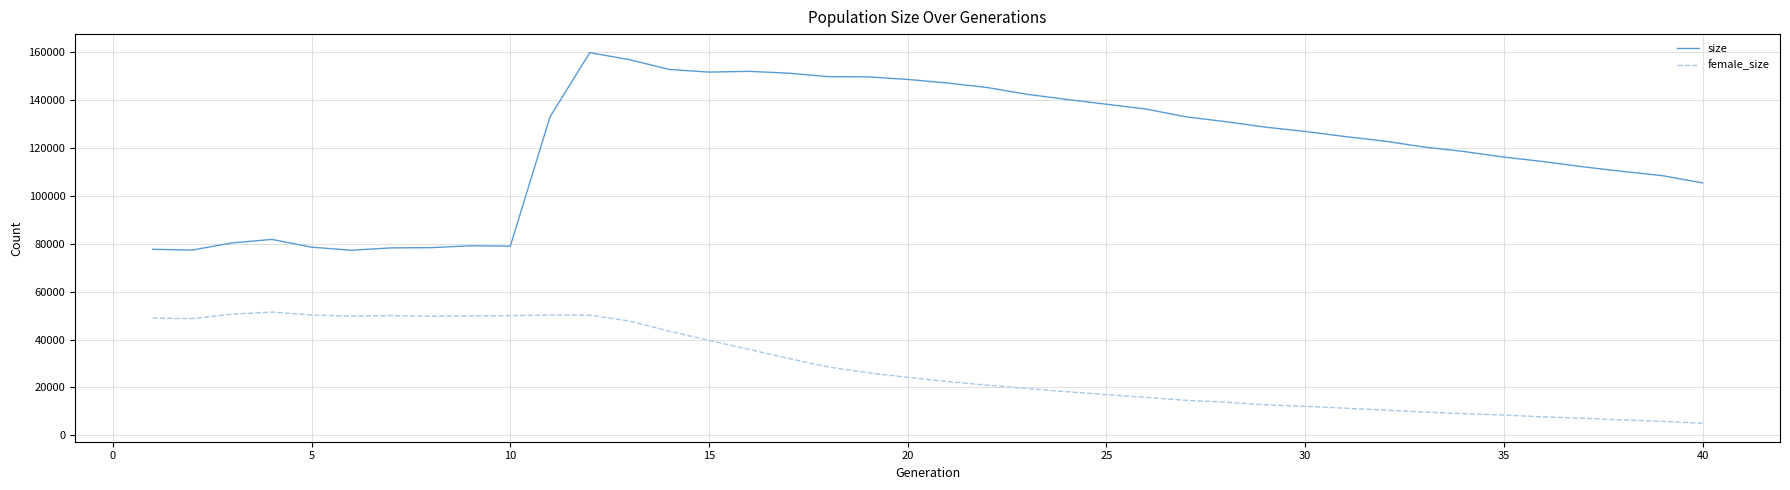

Rank the series by their maximum value, from highest to lowest.

size, female_size